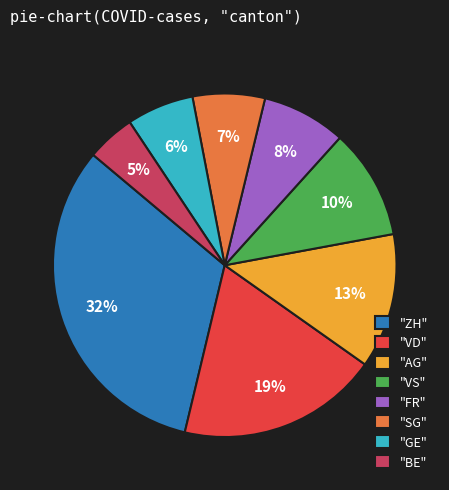

How many slices are in this pie chart?

8